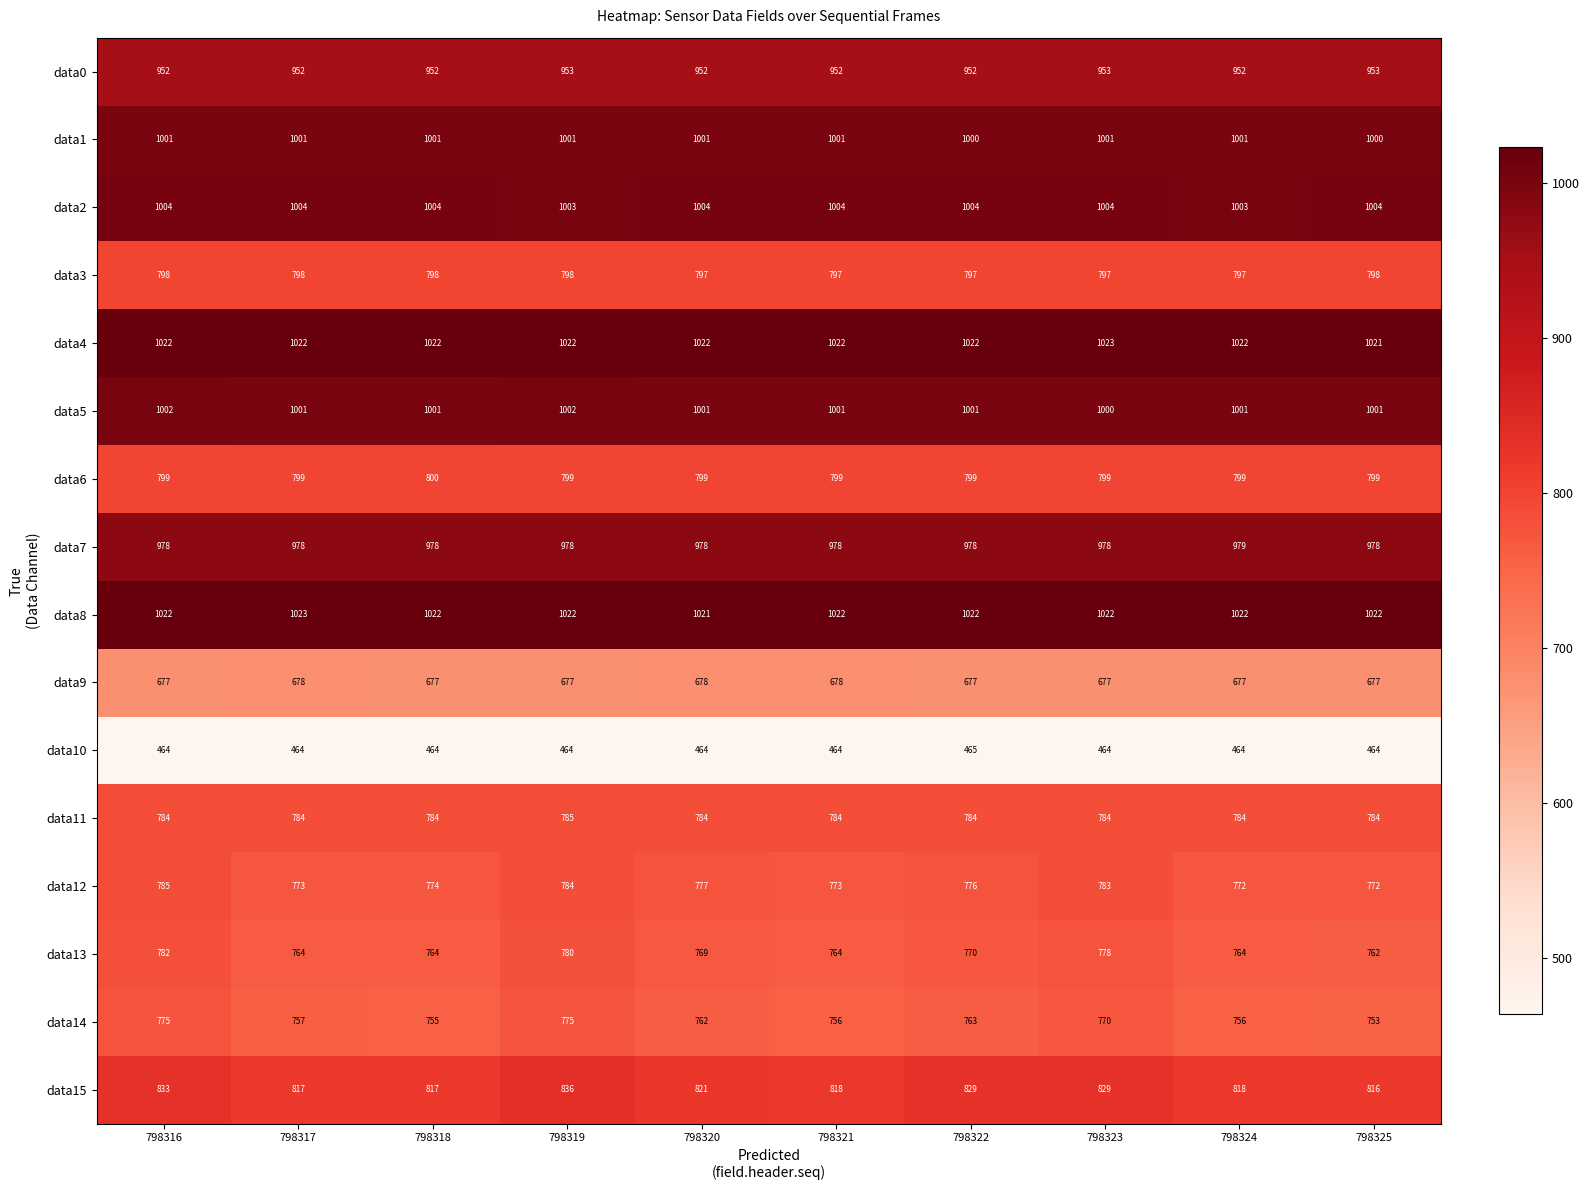

The value of data14 at 798320 is 762. True or false?

True